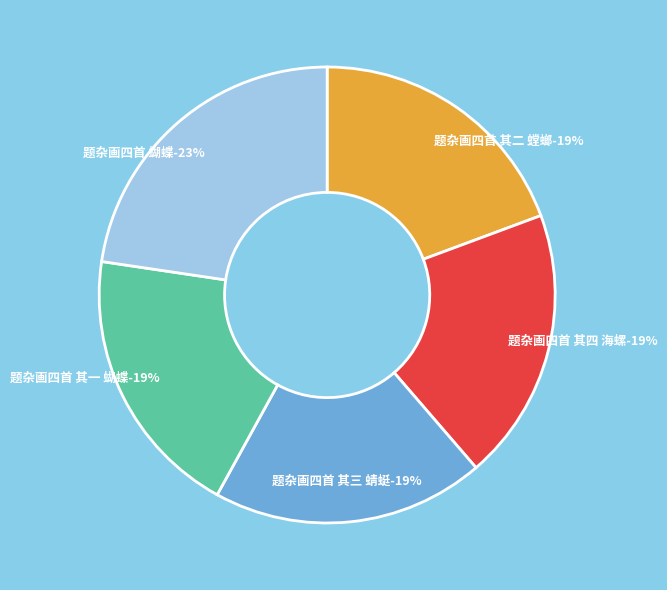

Count the number of slices in the pie.

5